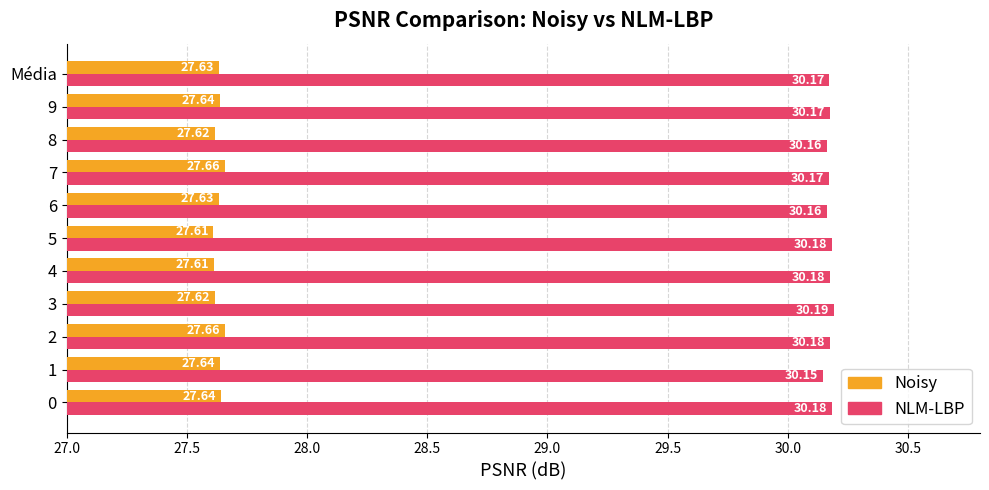

What is the lowest value of the Noisy series?

27.6